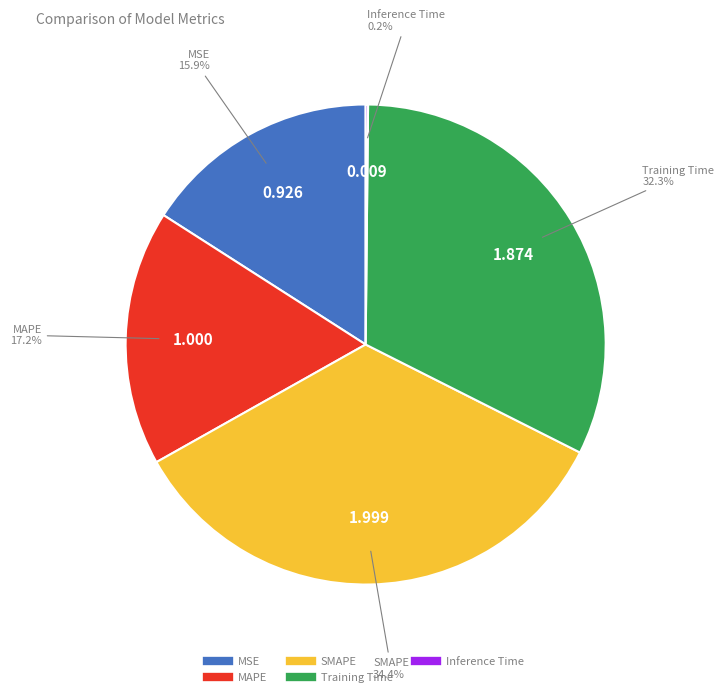

To the nearest percent, what is the average slice percentage?

20%